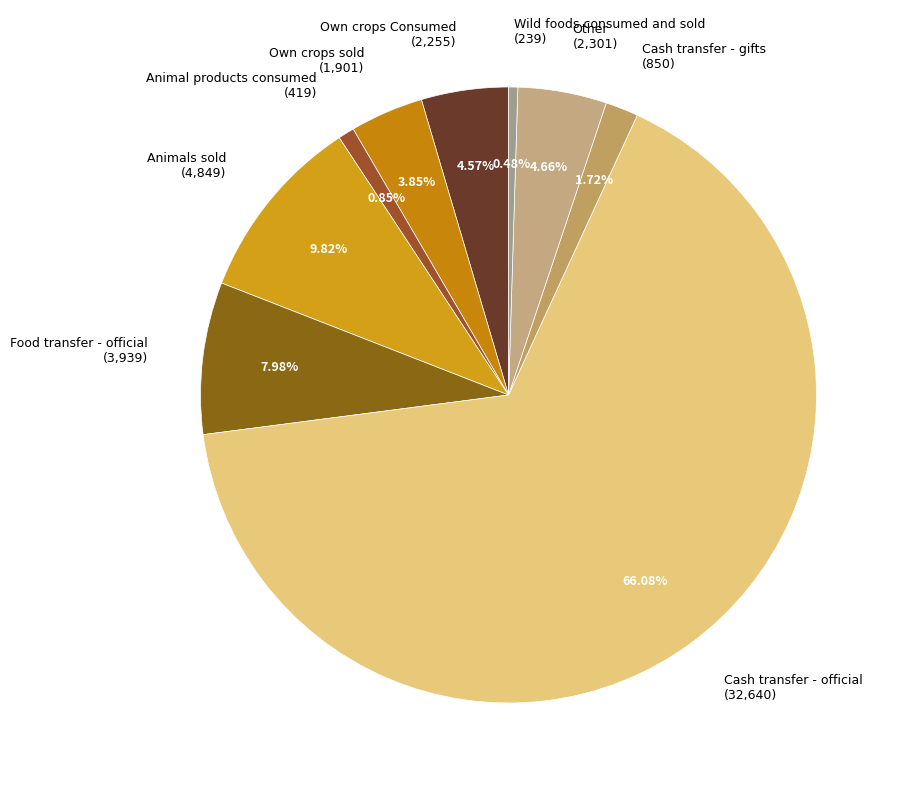

Is there any slice that represents more than half of the pie?

Yes